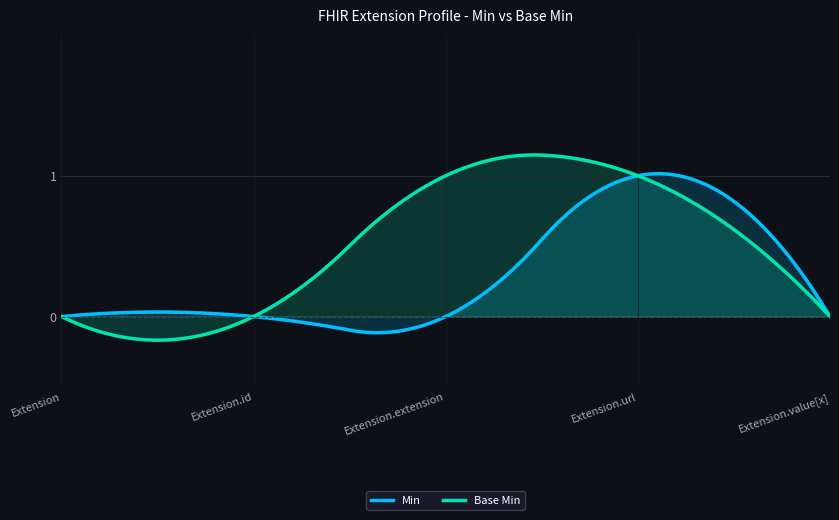

Reading left to right, transcribe all the data shown in this chart.

Min: Extension=0	Extension.id=0	Extension.extension=0	Extension.url=1	Extension.value[x]=0
Base Min: Extension=0	Extension.id=0	Extension.extension=1	Extension.url=1	Extension.value[x]=0